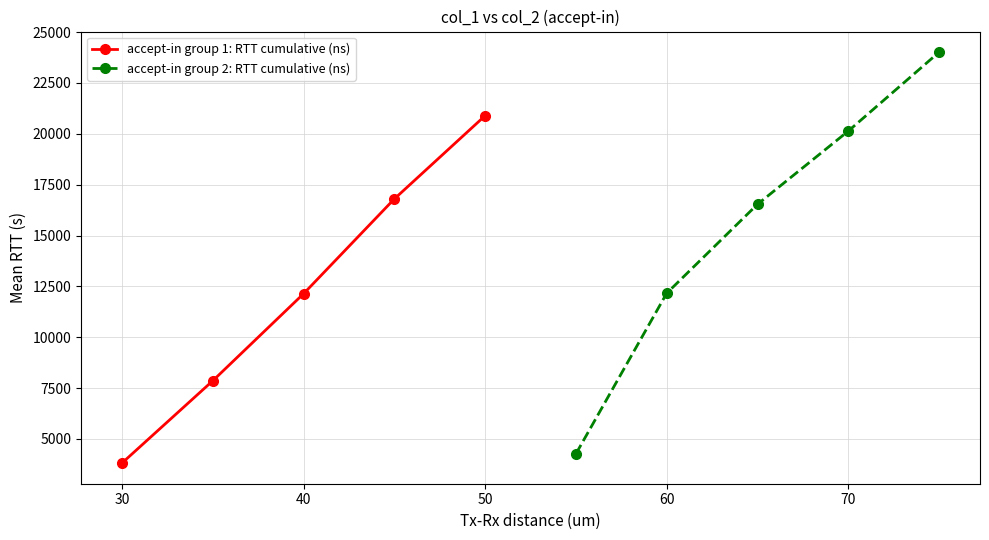

True or false: accept-in group 1: RTT cumulative (ns) and accept-in group 2: RTT cumulative (ns) intersect in this chart.

False